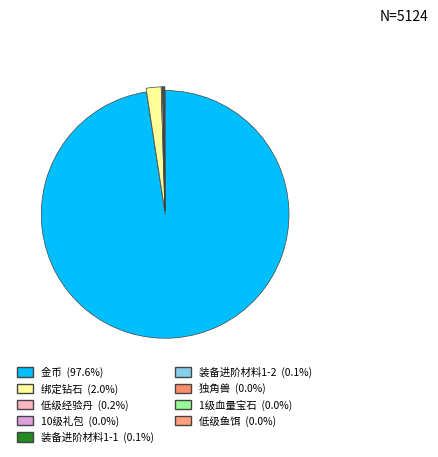

What portion of the pie excludes 独角兽?

100.0%